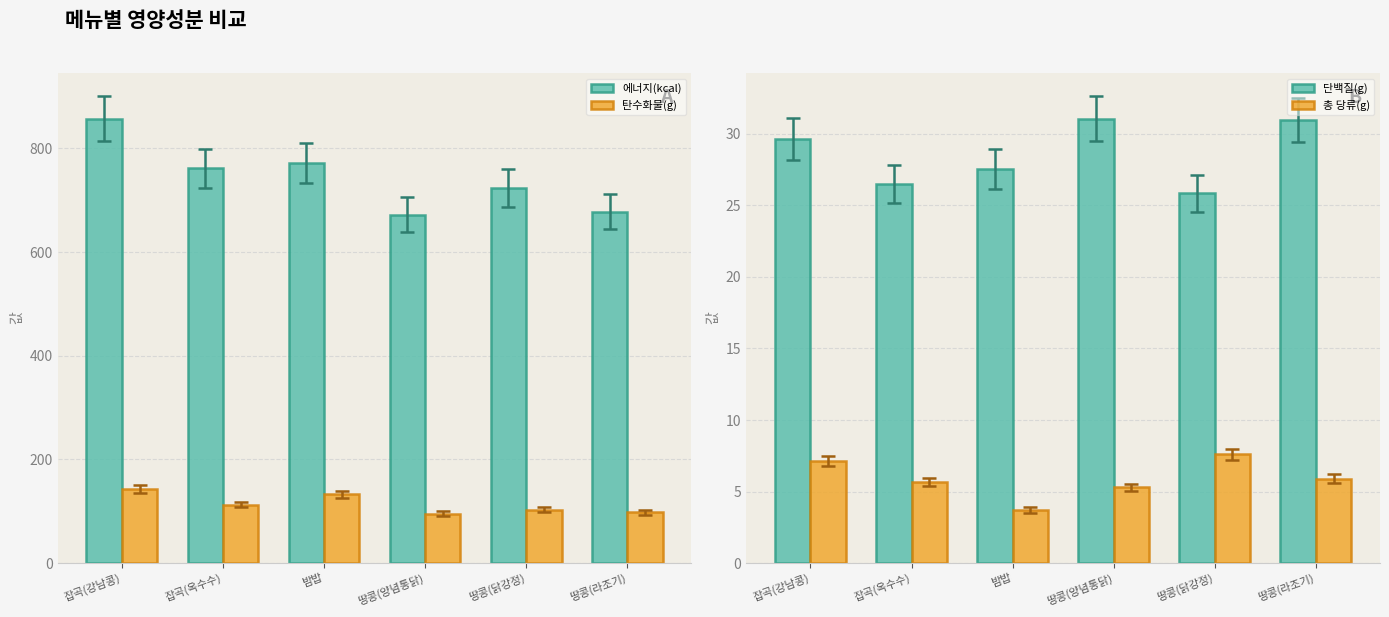

At 땅콩(닭강정), list the series in order from smallest to largest.

총 당류(g), 단백질(g), 탄수화물(g), 에너지(kcal)